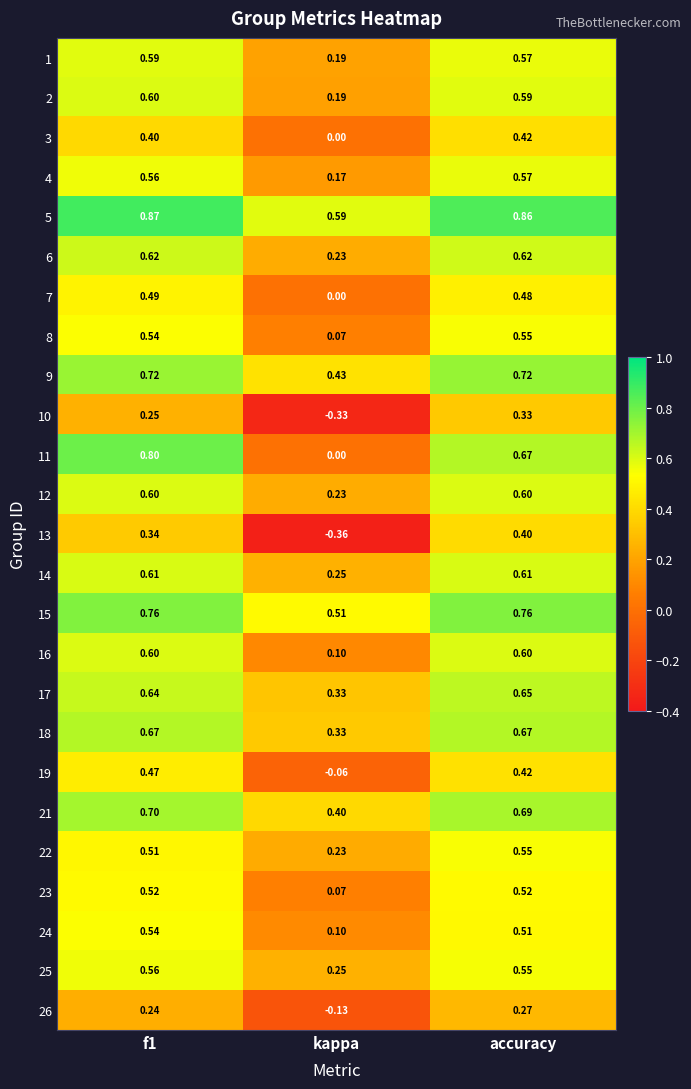

Where is 3 nearest to the value 0?

kappa